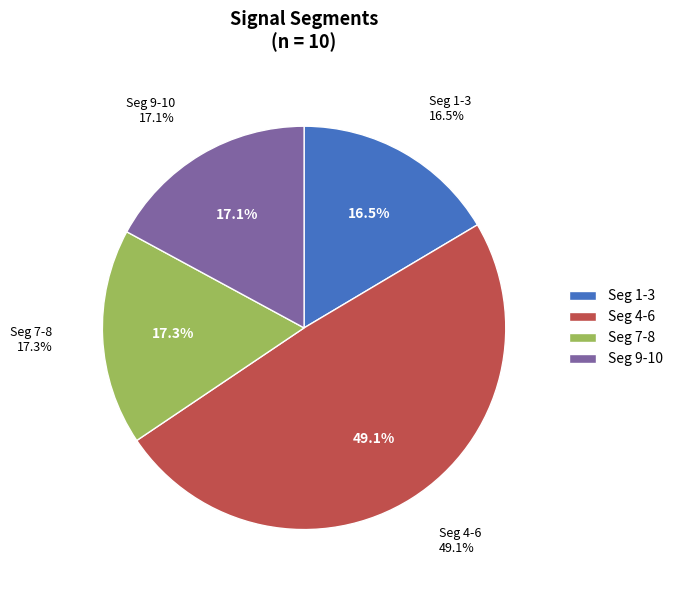

Is signal segment 1 the majority of the pie?

No